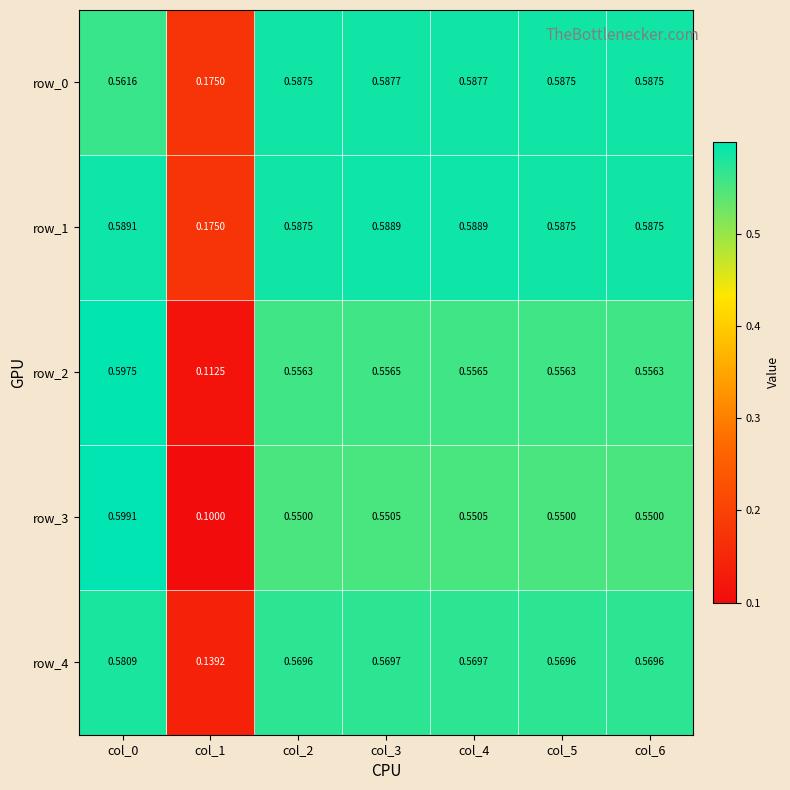

Is the value of row_4 at col_2 greater than the value of row_3 at col_6?

Yes